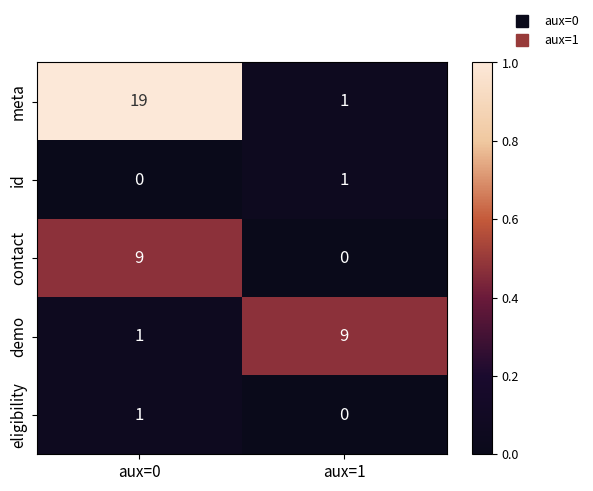

What is the maximum value shown in the chart?

19